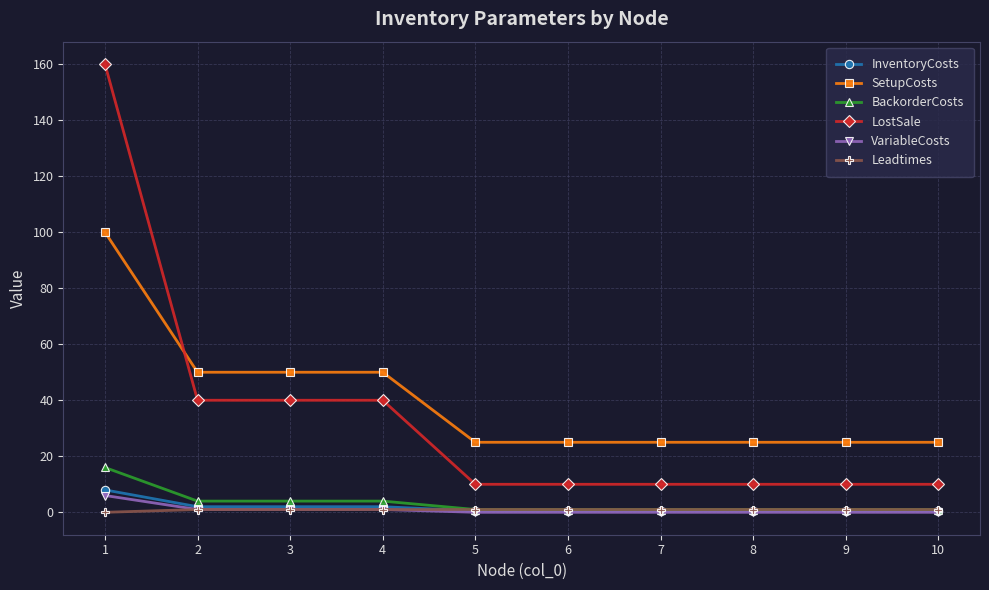

Reading left to right, list all the values displayed in this chart.

InventoryCosts: 1=8.0	2=2.0	3=2.0	4=2.0	5=0.5	6=0.5	7=0.5	8=0.5	9=0.5	10=0.5
SetupCosts: 1=100.0	2=50.0	3=50.0	4=50.0	5=25.0	6=25.0	7=25.0	8=25.0	9=25.0	10=25.0
BackorderCosts: 1=16.0	2=4.0	3=4.0	4=4.0	5=1.0	6=1.0	7=1.0	8=1.0	9=1.0	10=1.0
LostSale: 1=160.0	2=40.0	3=40.0	4=40.0	5=10.0	6=10.0	7=10.0	8=10.0	9=10.0	10=10.0
VariableCosts: 1=6.0	2=1.0	3=1.0	4=1.0	5=0.0	6=0.0	7=0.0	8=0.0	9=0.0	10=0.0
Leadtimes: 1=0.0	2=1.0	3=1.0	4=1.0	5=1.0	6=1.0	7=1.0	8=1.0	9=1.0	10=1.0